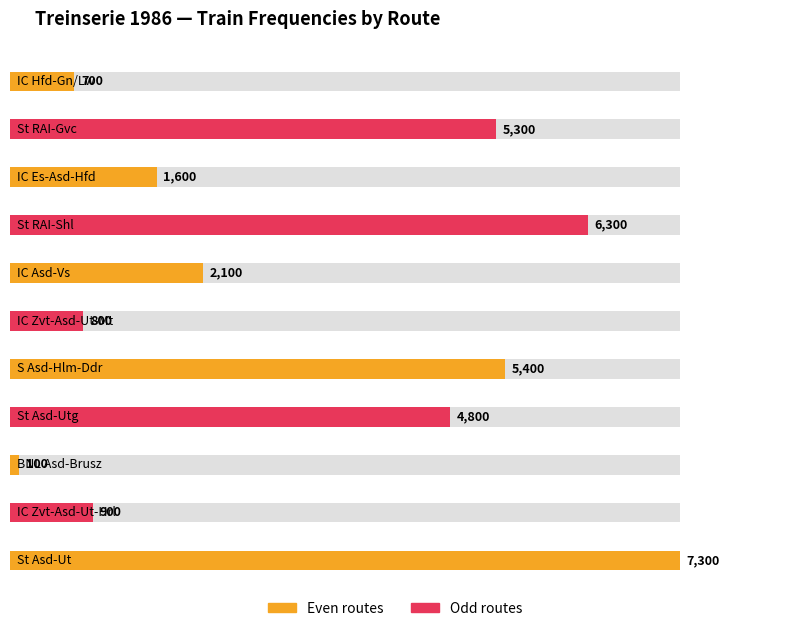

How many data points are above 2100?

5